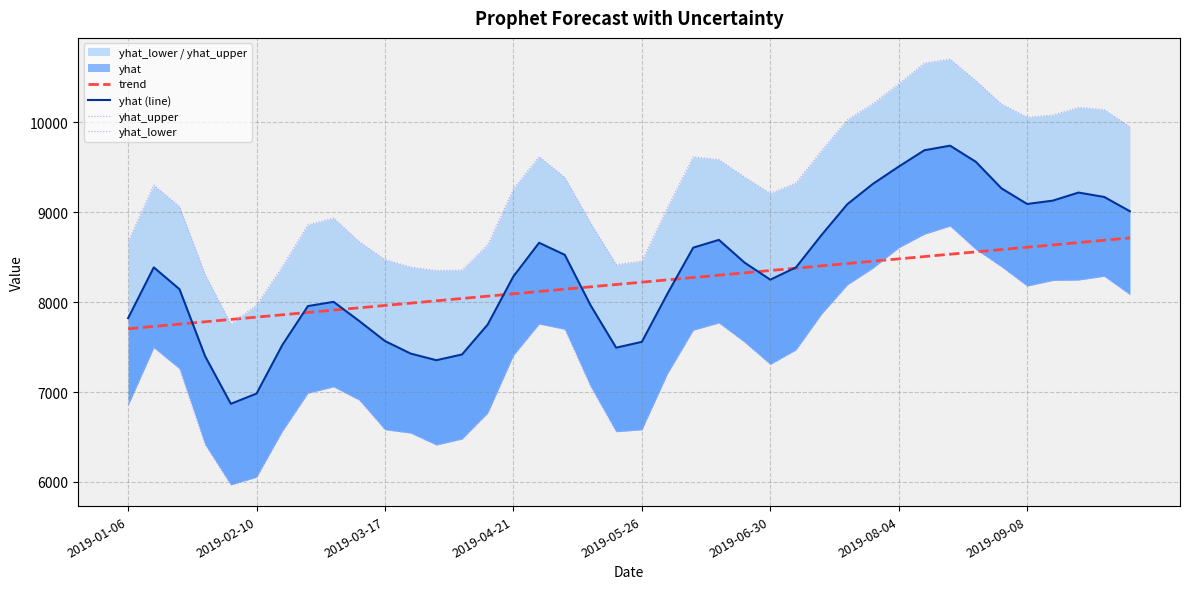

Reading left to right, what are all the values shown in this chart?

trend: 7704.1	7730.0	7756.0	7781.9	7807.8	7833.7	7859.6	7885.6	7911.5	7937.4	7963.3	7989.2	8015.1	8041.1	8067.0	8092.9	8118.8	8144.7	8170.6	8196.6	8222.5	8248.4	8274.3	8300.2	8326.1	8352.1	8378.0	8403.9	8429.8	8455.7	8481.6	8507.6	8533.5	8559.4	8585.2	8611.1	8636.9	8662.7	8688.5	8714.3
yhat (line): 7822.0	8387.0	8144.5	7397.7	6869.1	6983.1	7521.6	7956.4	8003.6	7790.0	7567.4	7428.0	7354.2	7418.1	7751.6	8286.7	8660.6	8526.4	7967.0	7493.6	7558.5	8095.6	8606.4	8693.0	8439.6	8250.3	8386.4	8748.7	9089.7	9316.9	9507.9	9689.9	9740.9	9562.0	9266.1	9092.0	9129.5	9219.4	9170.4	9011.4
yhat_upper: 8674.4	9301.6	9063.4	8306.2	7756.3	7967.8	8393.1	8860.0	8934.9	8671.6	8473.6	8389.8	8352.3	8357.0	8638.9	9258.9	9619.2	9387.6	8883.1	8418.6	8455.9	9053.3	9616.6	9585.7	9391.1	9210.2	9326.6	9687.1	10029.7	10209.3	10428.7	10660.2	10703.3	10463.8	10204.1	10057.7	10081.2	10166.2	10141.8	9950.9
yhat_lower: 6852.7	7493.7	7259.4	6414.2	5967.6	6053.0	6562.1	6987.7	7058.4	6910.1	6581.2	6543.7	6411.1	6477.9	6766.1	7407.6	7757.1	7698.3	7064.6	6558.7	6580.3	7205.3	7688.4	7769.1	7555.1	7308.2	7469.1	7869.4	8192.8	8379.0	8604.9	8756.5	8846.5	8587.9	8394.0	8179.5	8241.5	8246.3	8288.3	8084.4